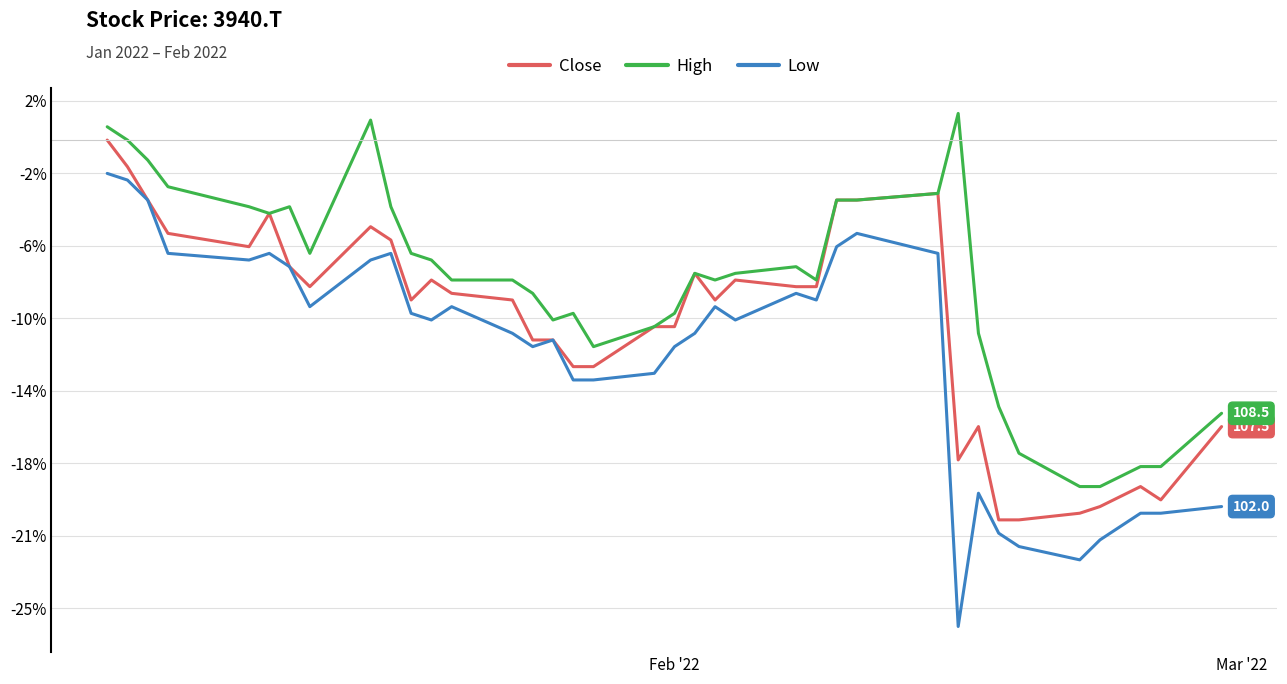

What is the smallest value displayed?

93.8